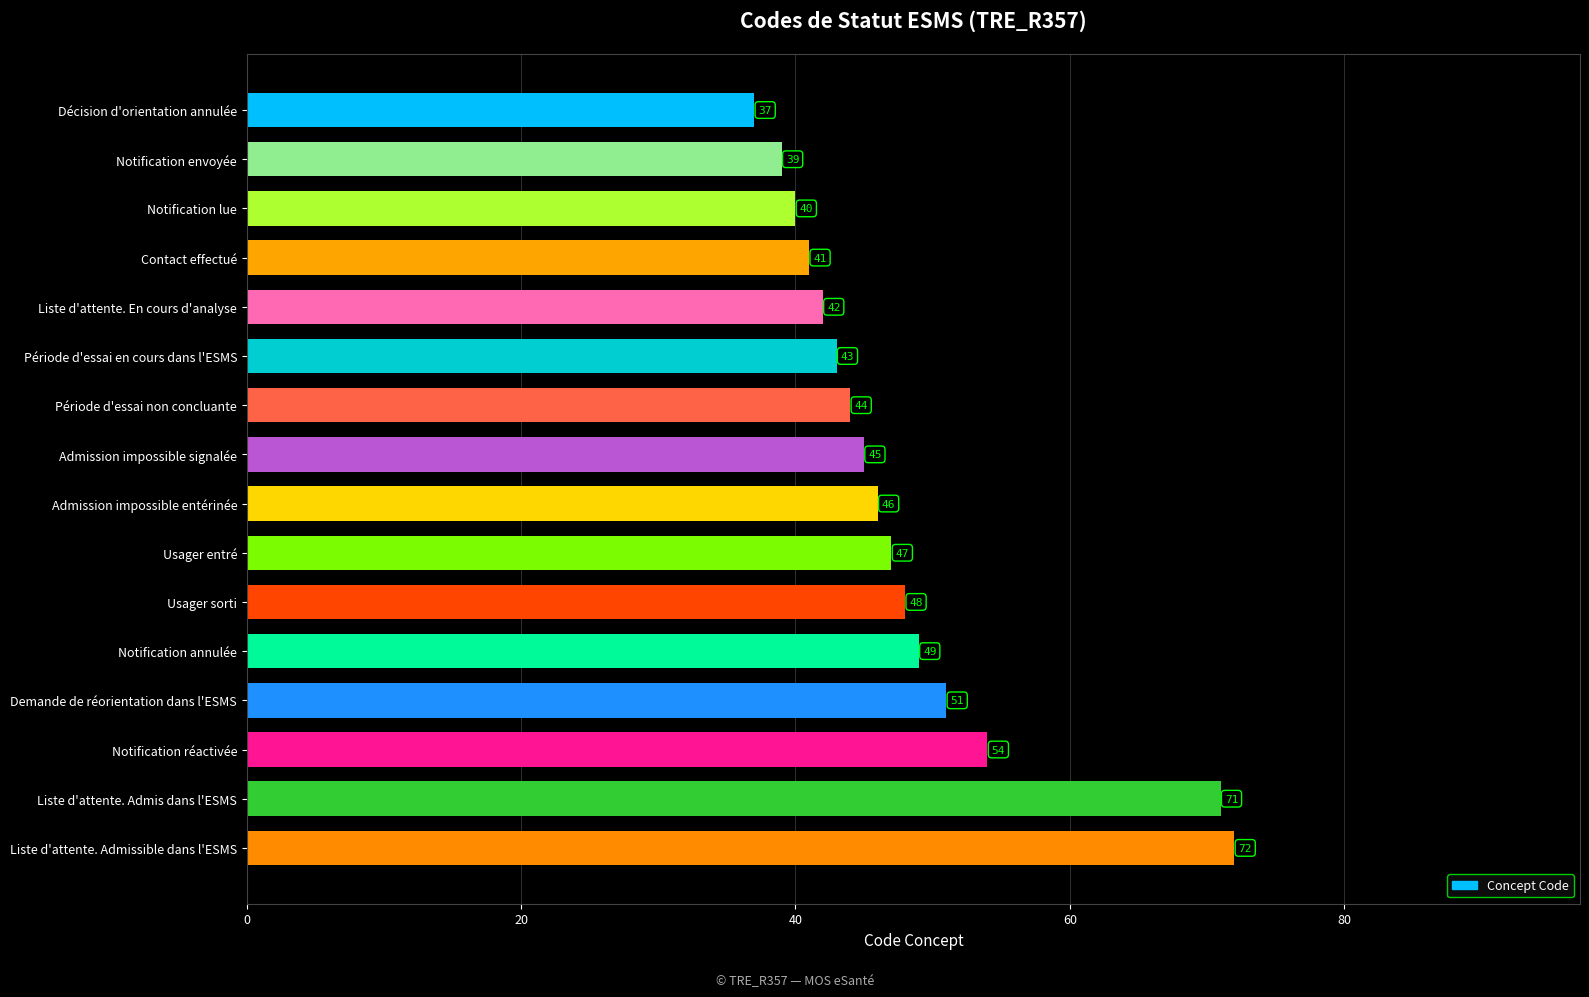

Reading top to bottom, extract all data points from this chart.

Décision d'orientation annulée=37	Notification envoyée=39	Notification lue=40	Contact effectué=41	Liste d'attente. En cours d'analyse=42	Période d'essai en cours dans l'ESMS=43	Période d'essai non concluante=44	Admission impossible signalée=45	Admission impossible entérinée=46	Usager entré=47	Usager sorti=48	Notification annulée=49	Demande de réorientation dans l'ESMS=51	Notification réactivée=54	Liste d'attente. Admis dans l'ESMS=71	Liste d'attente. Admissible dans l'ESMS=72